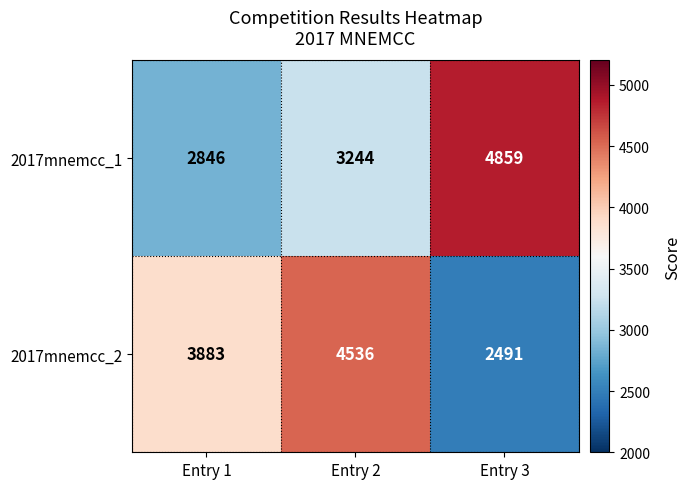

What is the approximate value of 2017mnemcc_1 at Entry 2, to the nearest 50?

3250